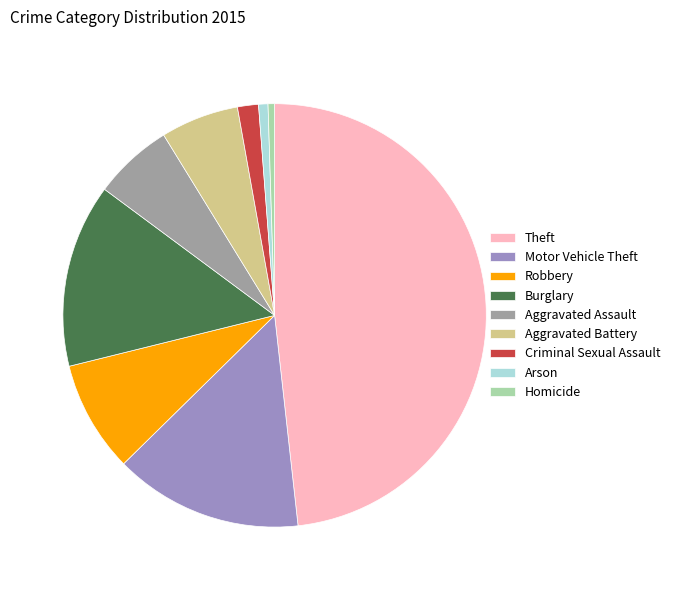

True or false: Motor Vehicle Theft accounts for 5% of the total.

False